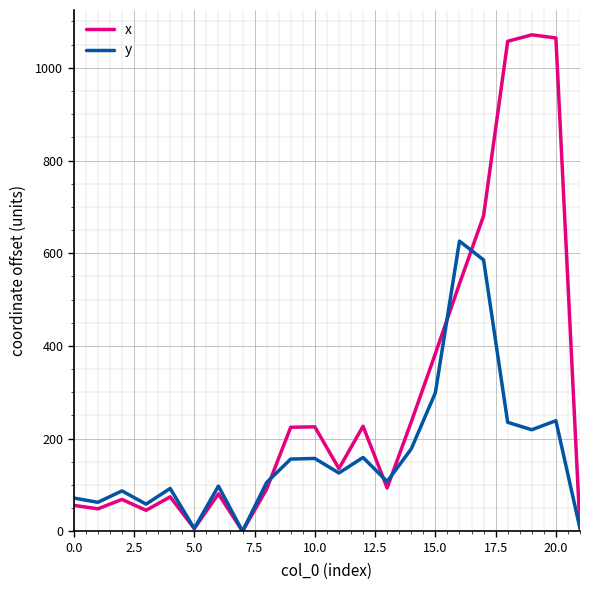

What is the maximum value shown in the chart?

1071.2